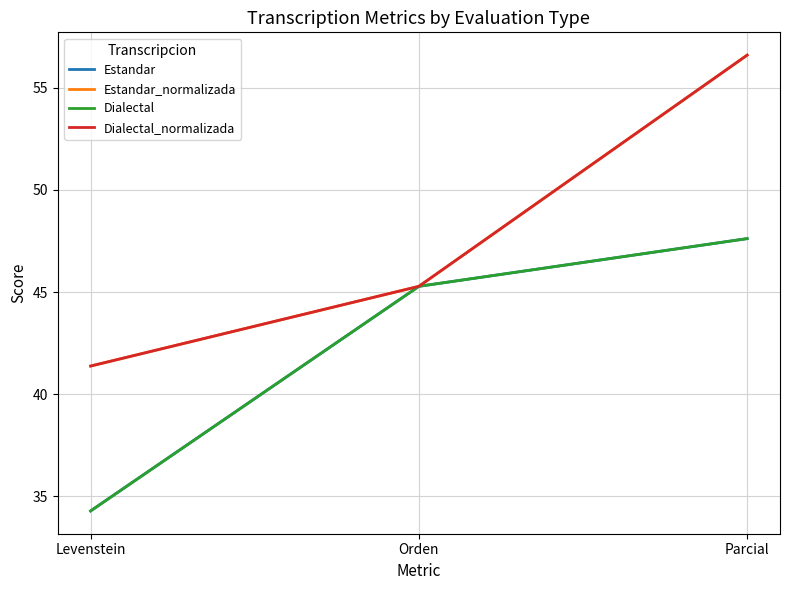

At Orden, list the series in order from largest to smallest.

Estandar, Estandar_normalizada, Dialectal, Dialectal_normalizada